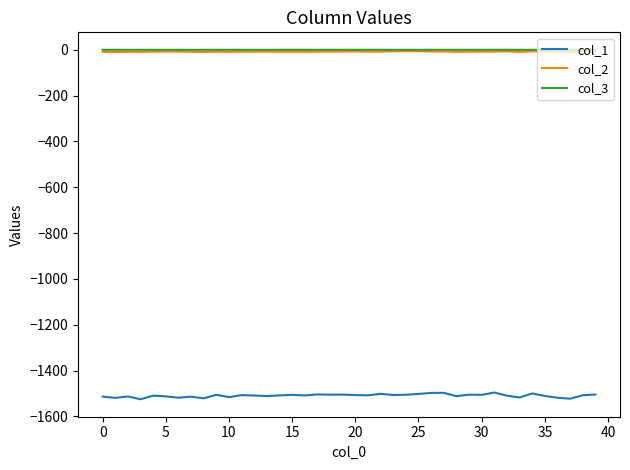

What is the maximum value for col_1?

-1495.7